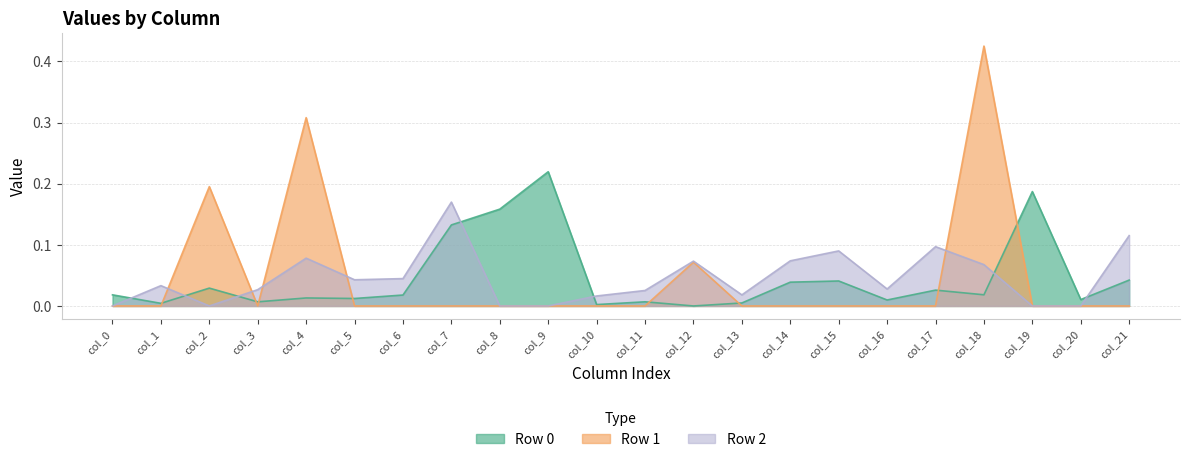

List the series in order of their peak value, highest first.

Row 1, Row 0, Row 2